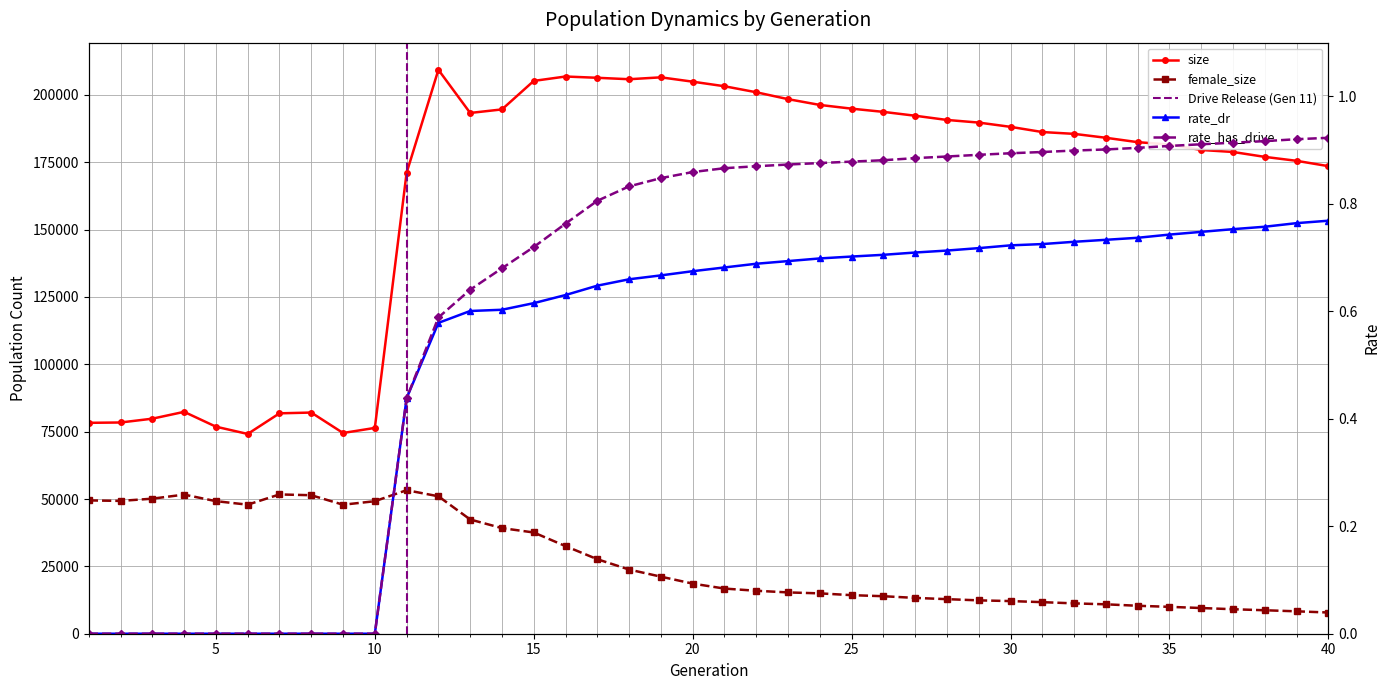

Rank the categories by female_size value from lowest to highest.

40, 39, 38, 37, 36, 35, 34, 33, 32, 31, 30, 29, 28, 27, 26, 25, 24, 23, 22, 21, 20, 19, 18, 17, 16, 15, 14, 13, 9, 6, 10, 5, 2, 1, 3, 12, 8, 4, 7, 11